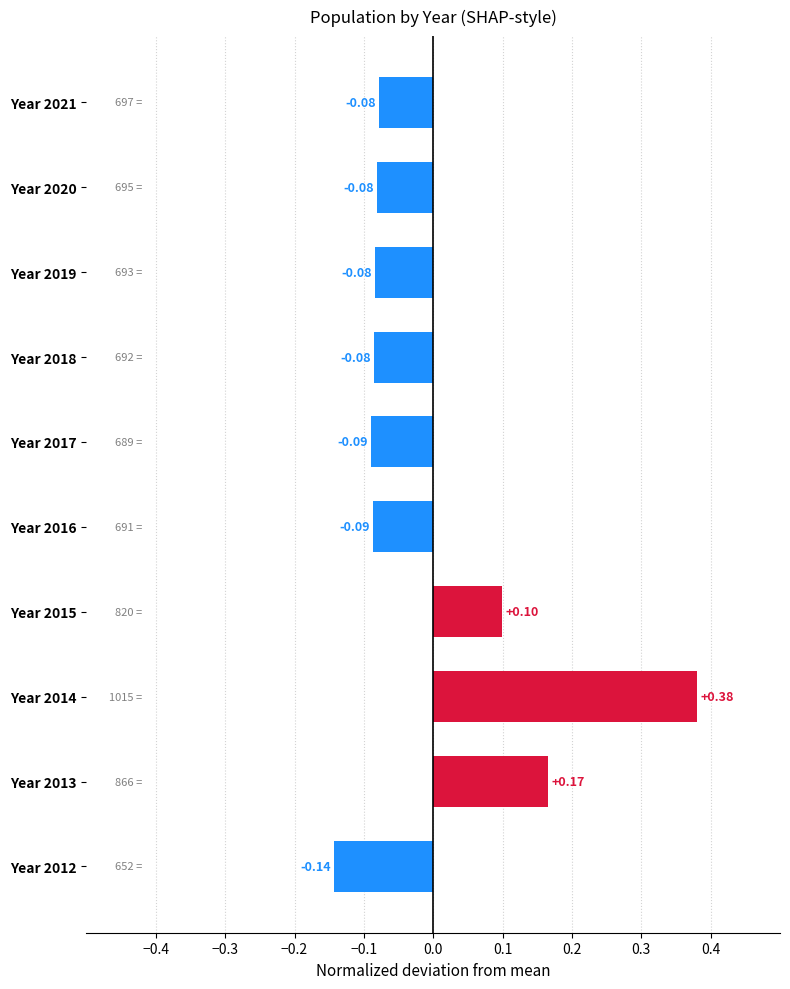

Between Year 2015 and Year 2021, which is larger?

Year 2015